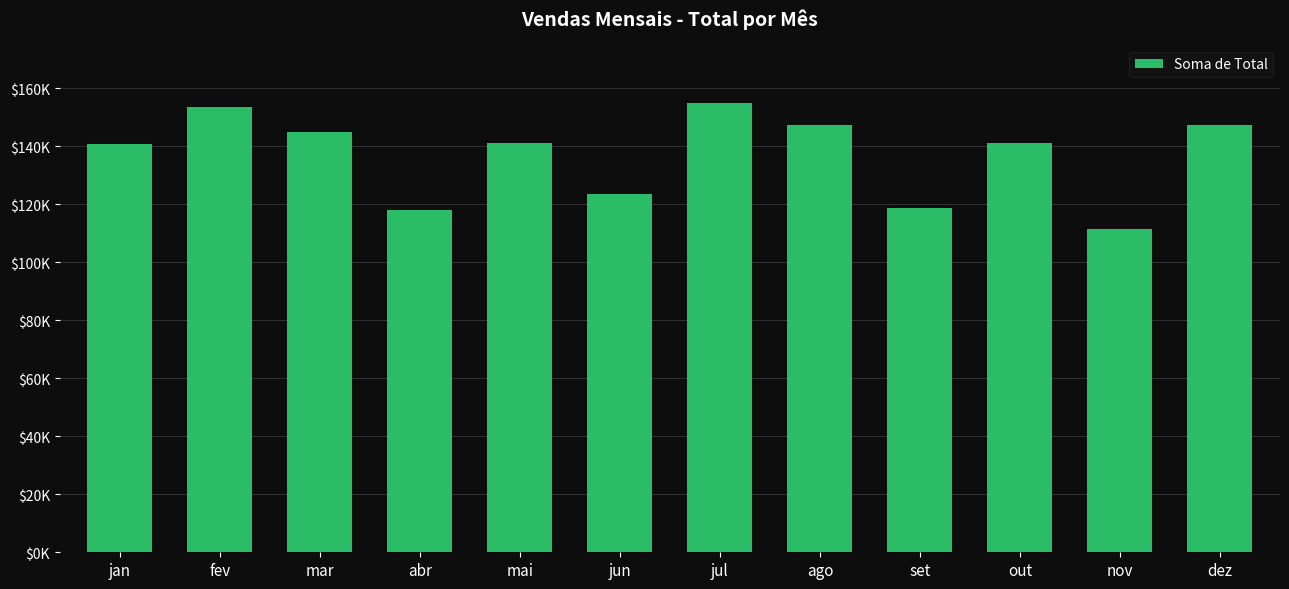

What position from the left is abr?

4